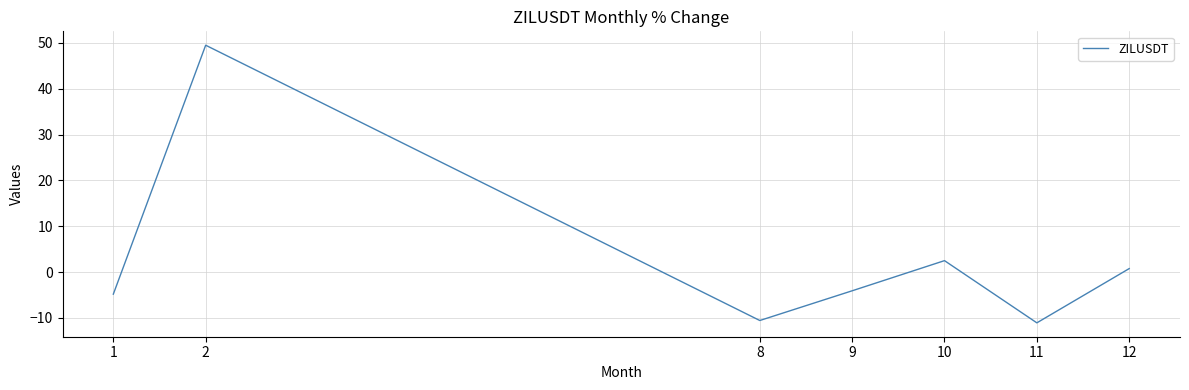

What is the maximum value shown in the chart?

49.5